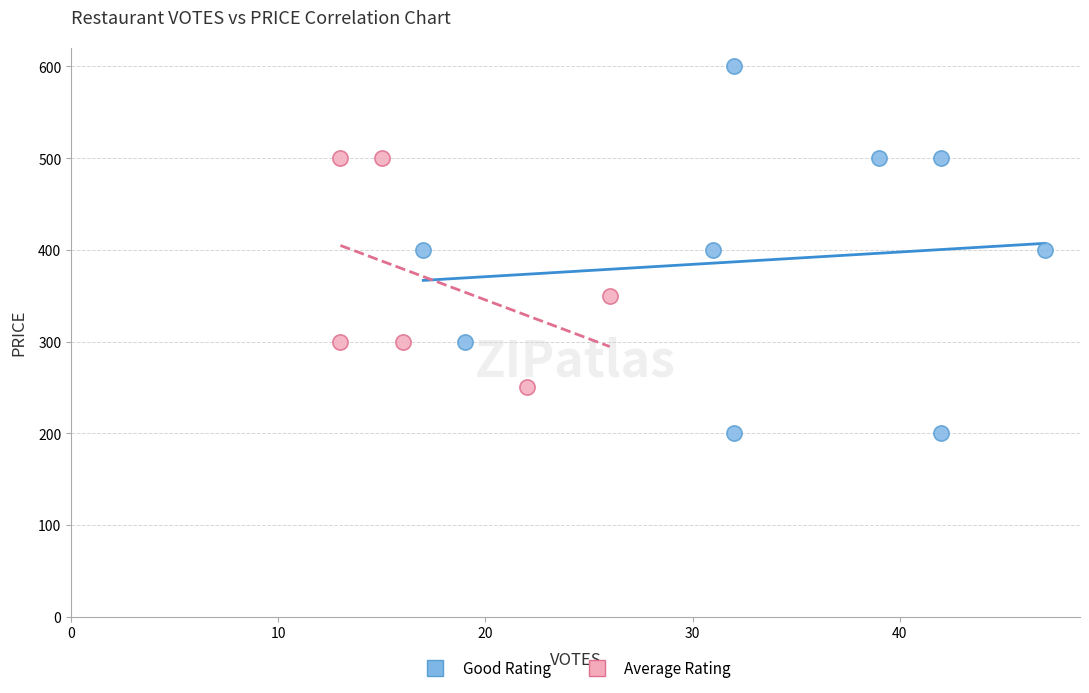

What are all the series names shown in the legend?

Good Rating, Average Rating